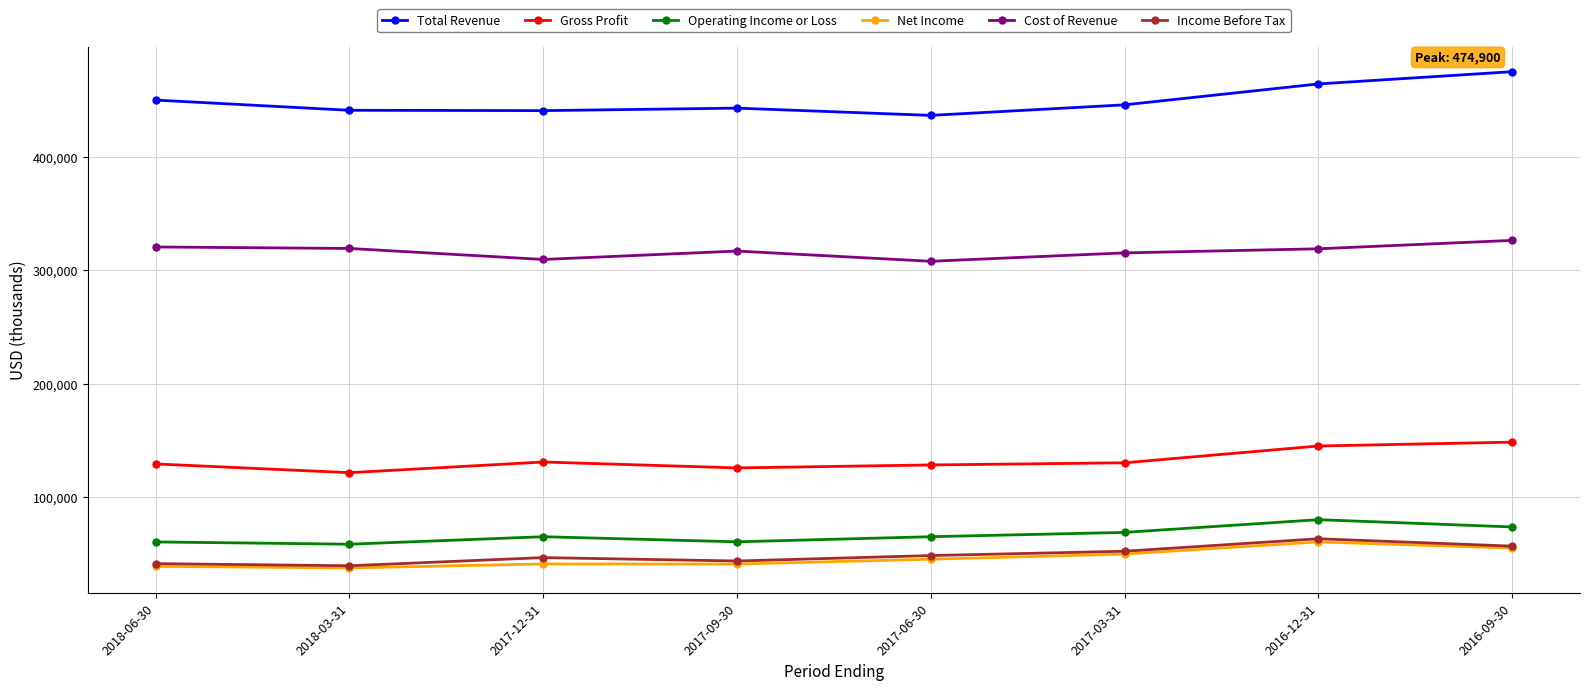

What are all the series names shown in the legend?

Total Revenue, Gross Profit, Operating Income or Loss, Net Income, Cost of Revenue, Income Before Tax